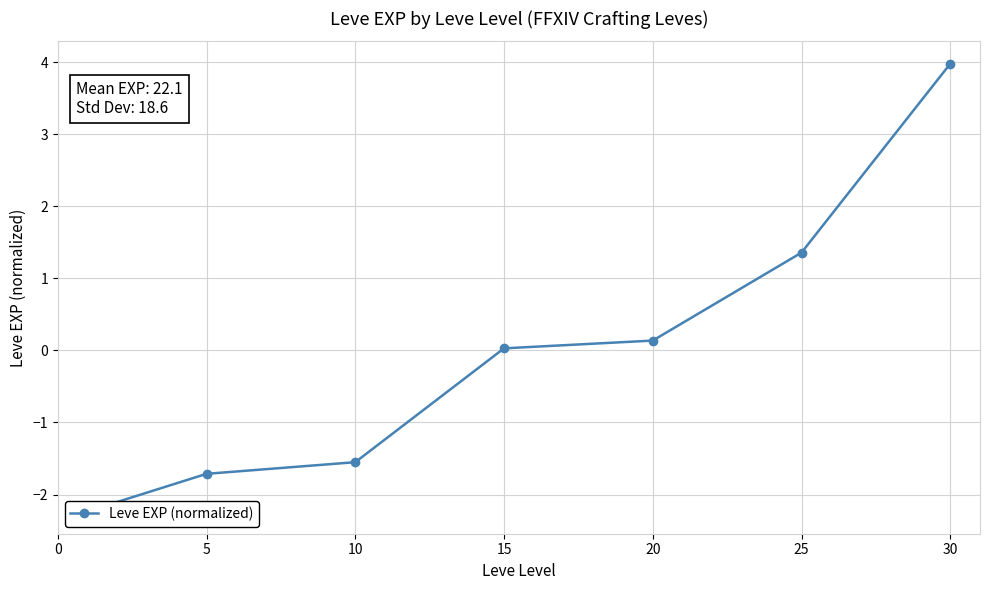

Reading left to right, extract all data points from this chart.

-2.2	-1.7	-1.6	0.0	0.1	1.4	4.0